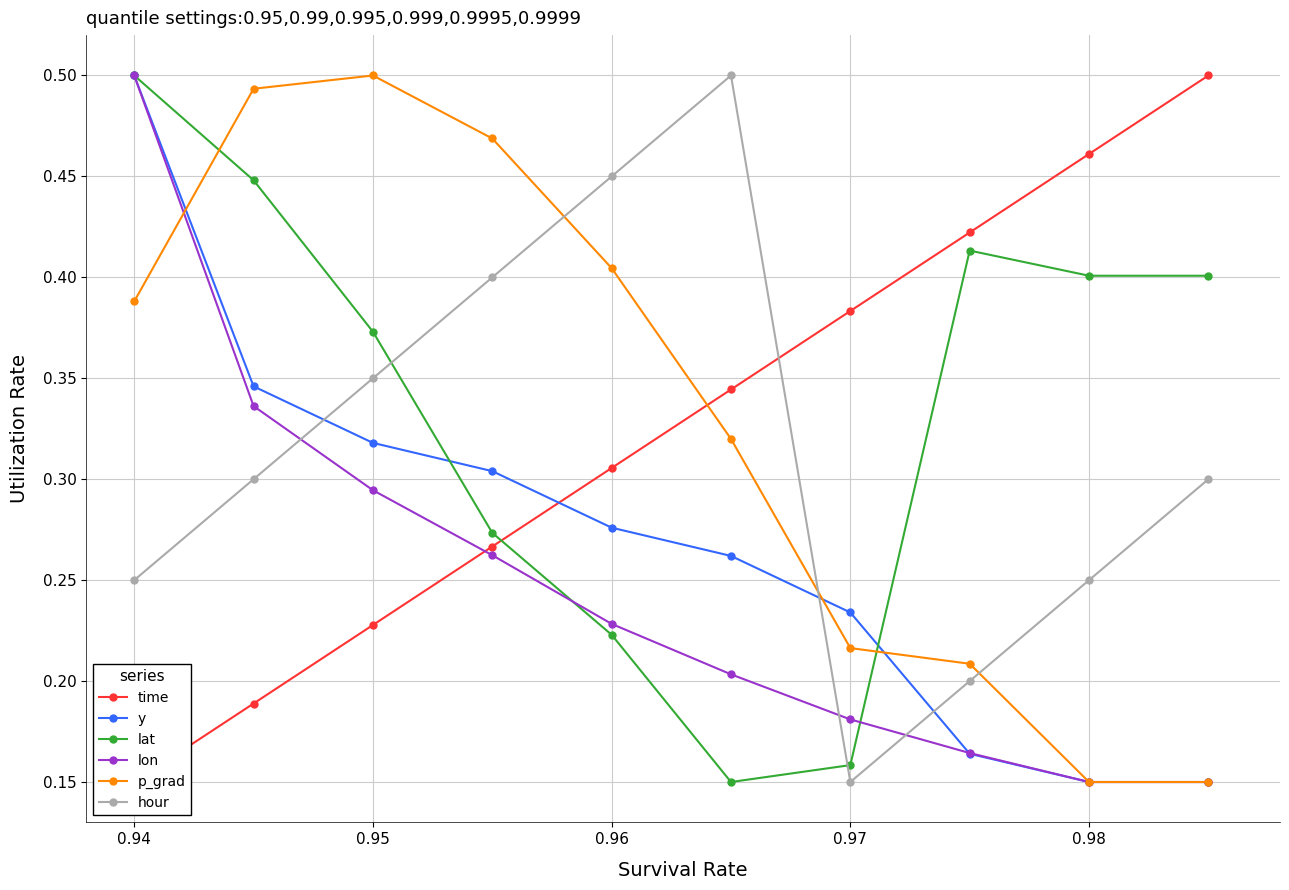

Is it true that y equals 0.3 at 0.98?

False